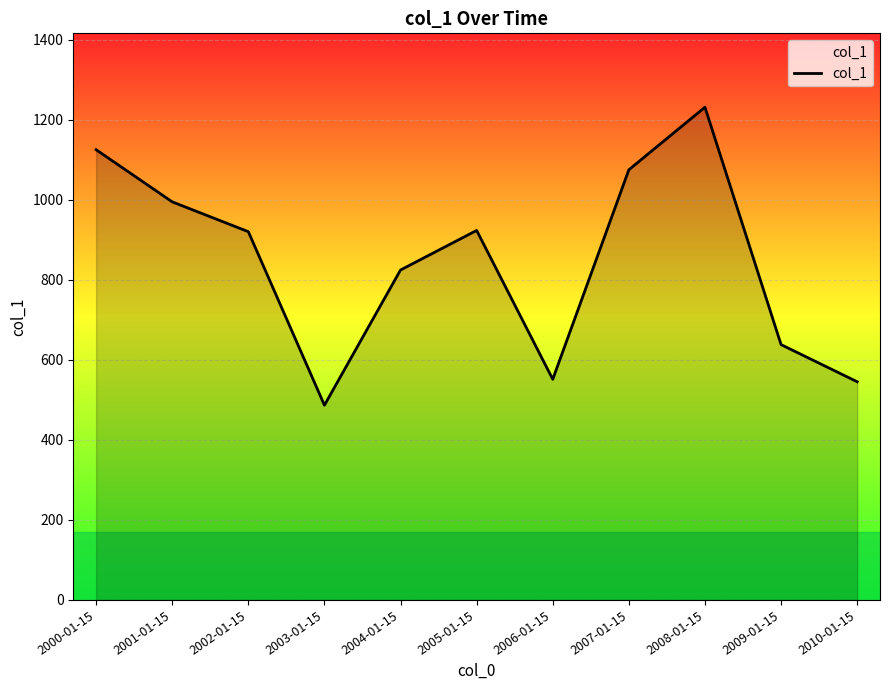

Which category has the lowest value across all series?

2003-01-15